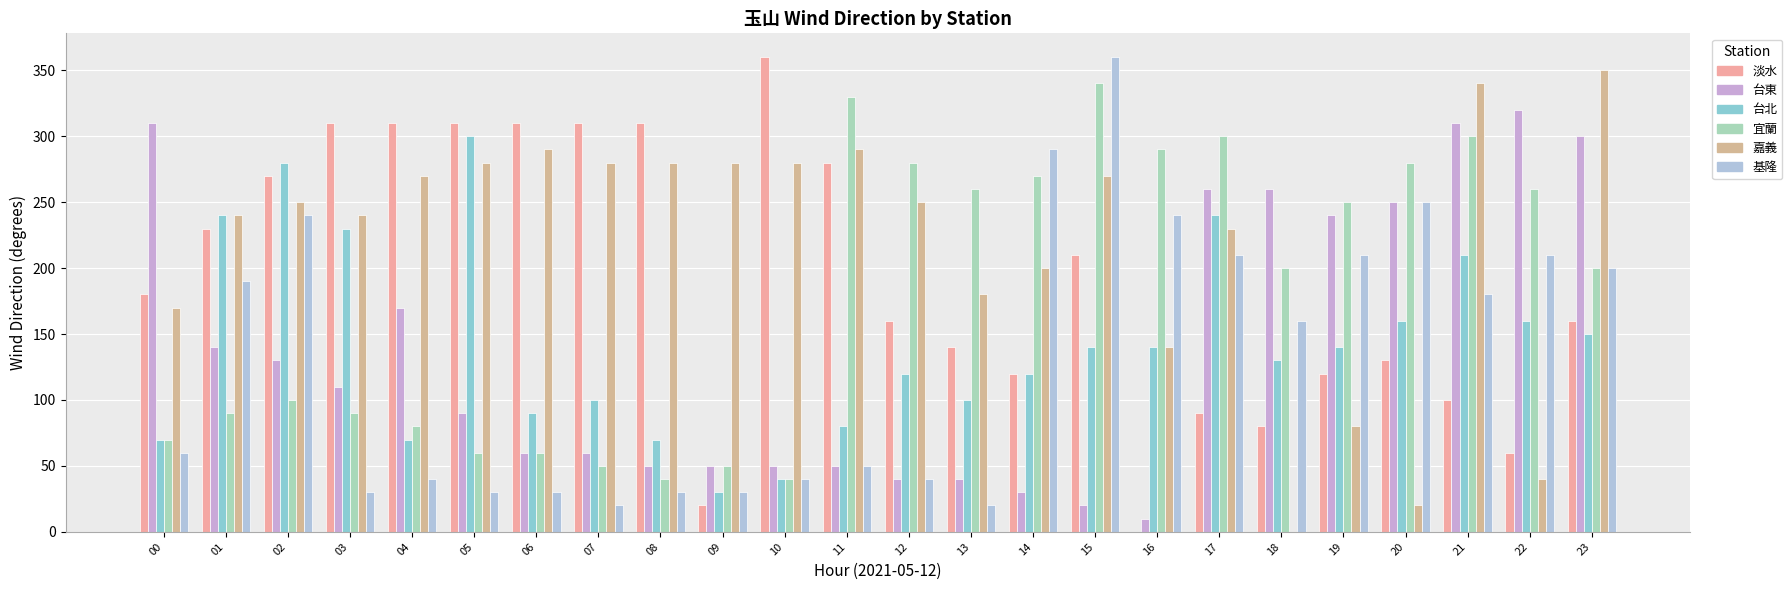

At 06, list the series in order from smallest to largest.

基隆, 台東, 宜蘭, 台北, 嘉義, 淡水